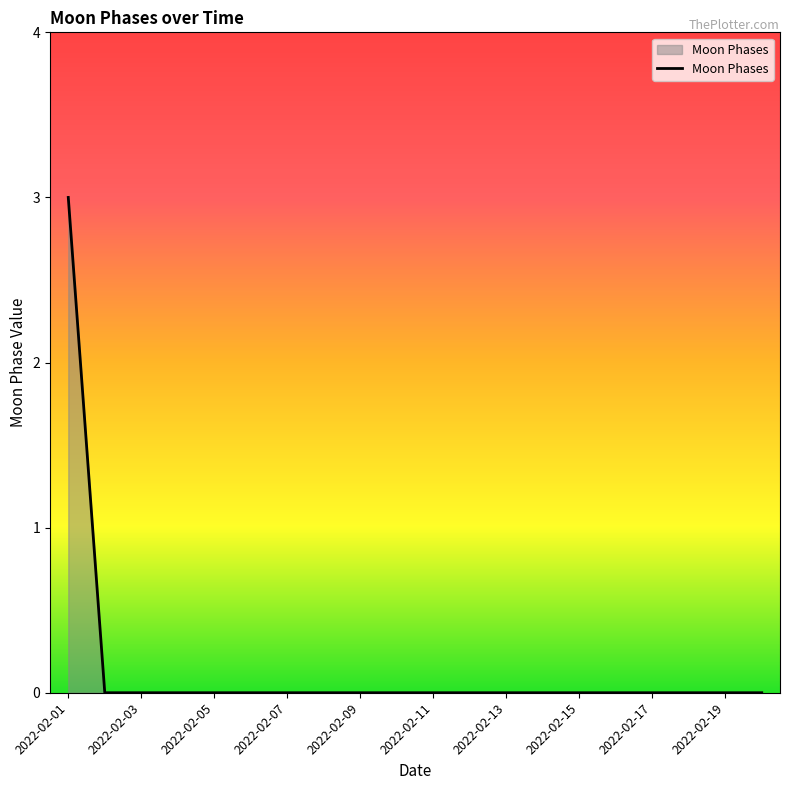

Reading right to left, extract all data points from this chart.

0	0	0	0	0	0	0	0	0	0	0	0	0	0	0	0	0	0	0	3